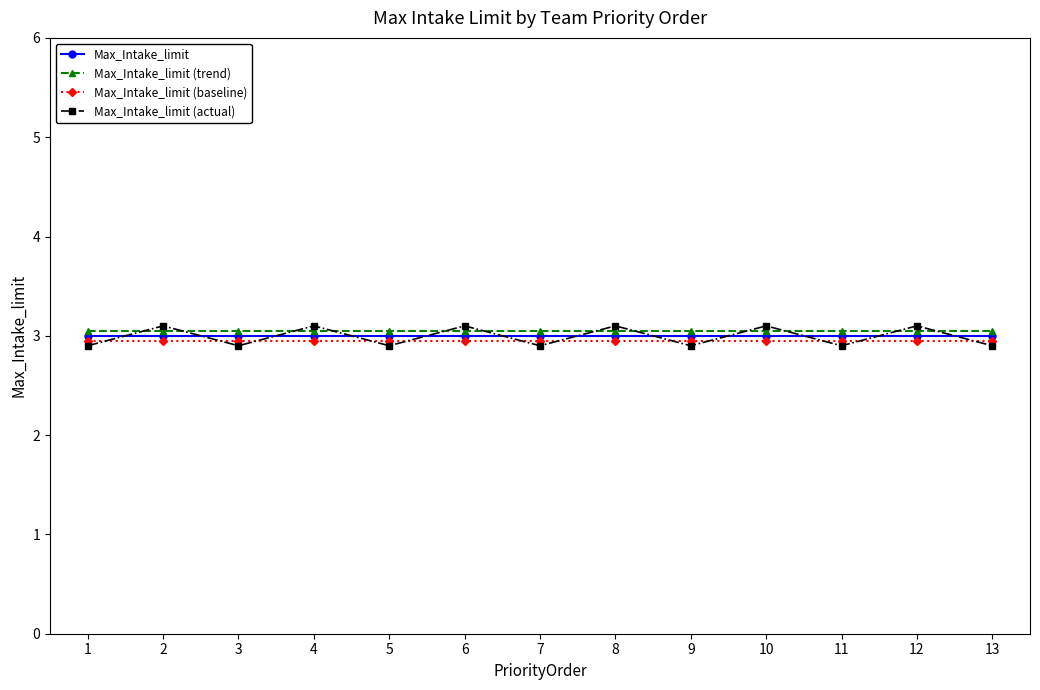

What is the sum of the Max_Intake_limit values at 5 and 13?

6.0